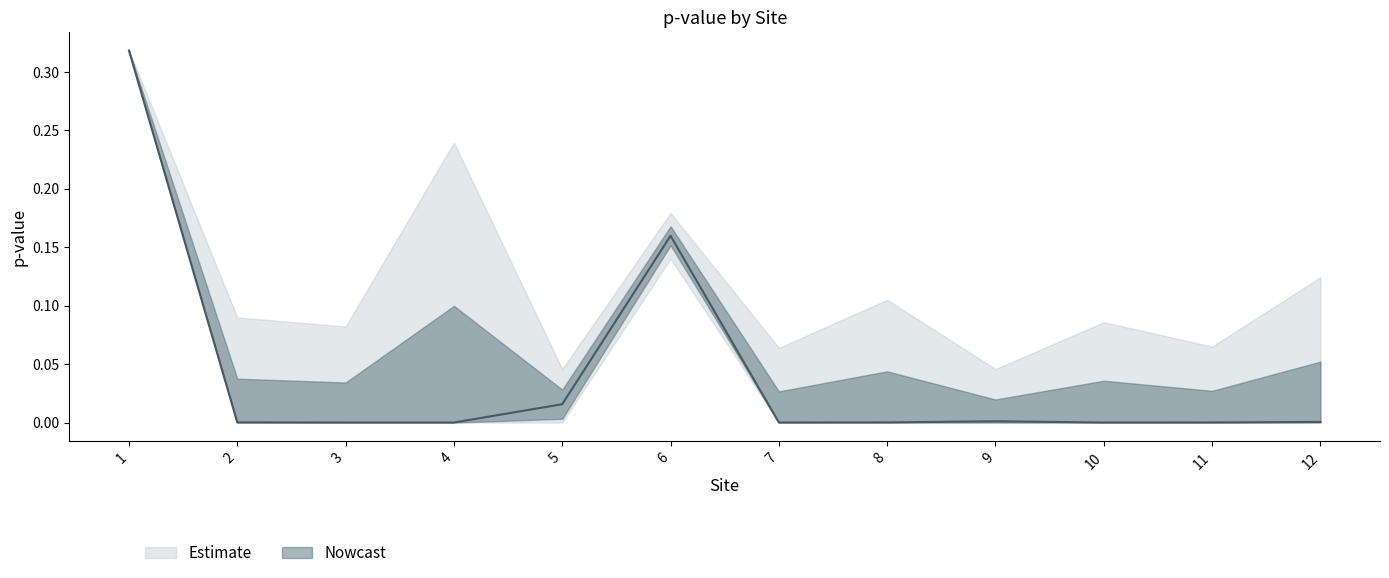

Rank the categories by value from highest to lowest.

1, 6, 5, 9, 12, 2, 8, 11, 7, 3, 10, 4